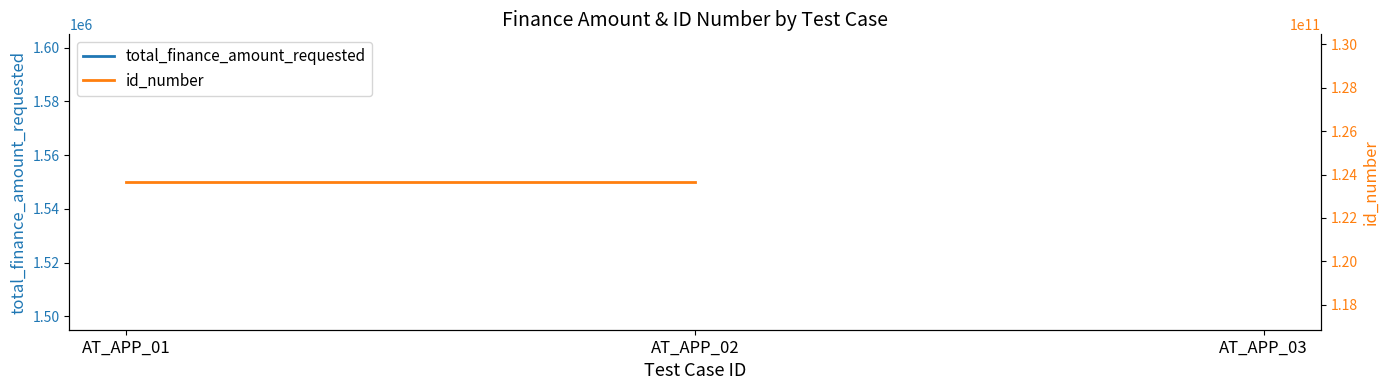

Count the number of data series in this chart.

2